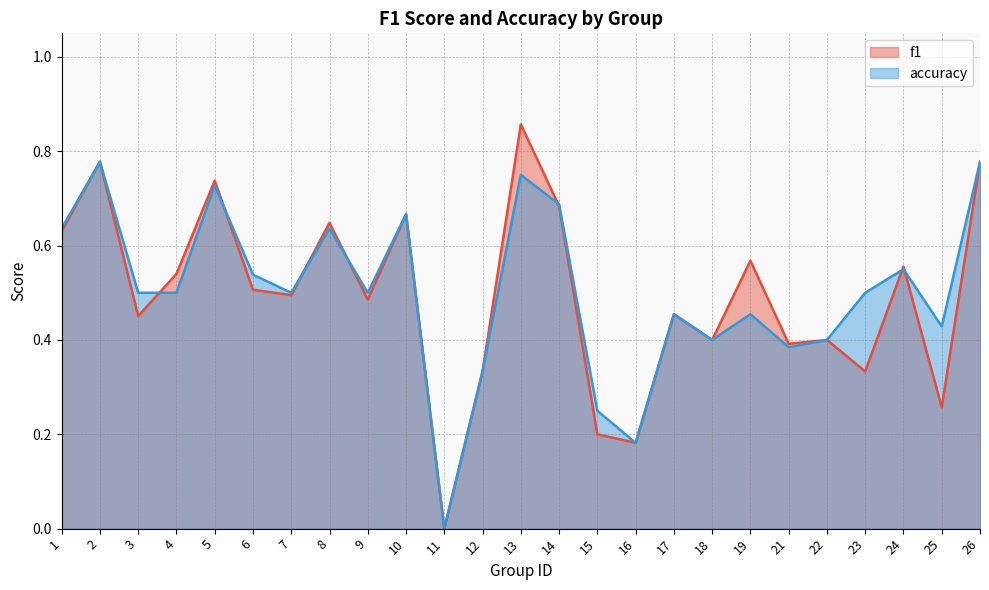

The value of accuracy at 21 is 0.4. True or false?

True